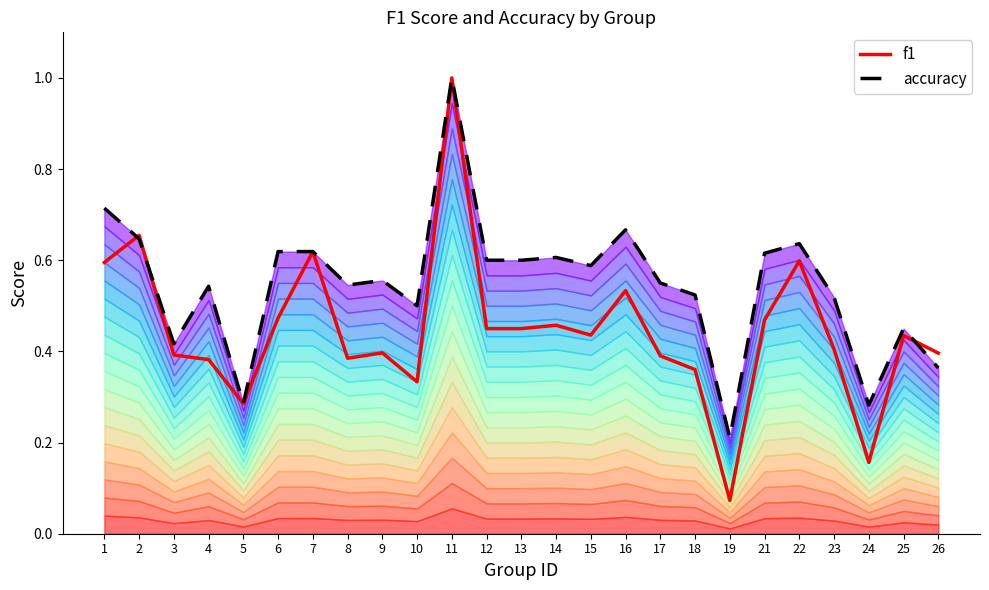

What is the maximum value shown in the chart?

1.0